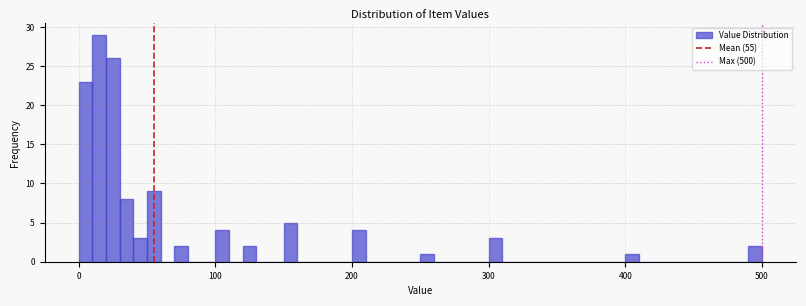

Around what value on the x-axis is the tallest bar? Give the approximate position of its centre, as read against the axis.

20